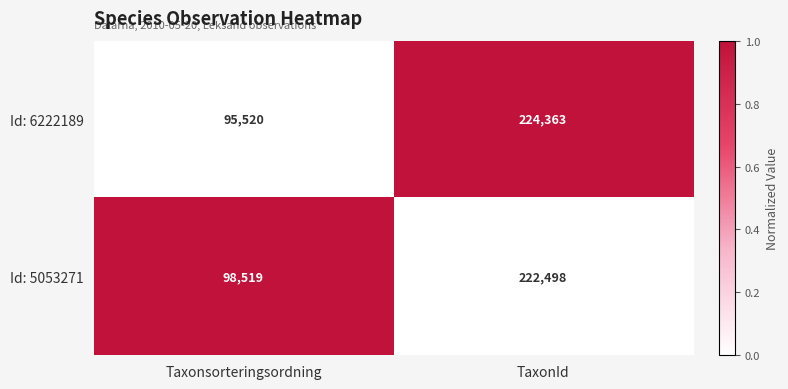

Is it true that Id: 6222189 equals 224363 at TaxonId?

True